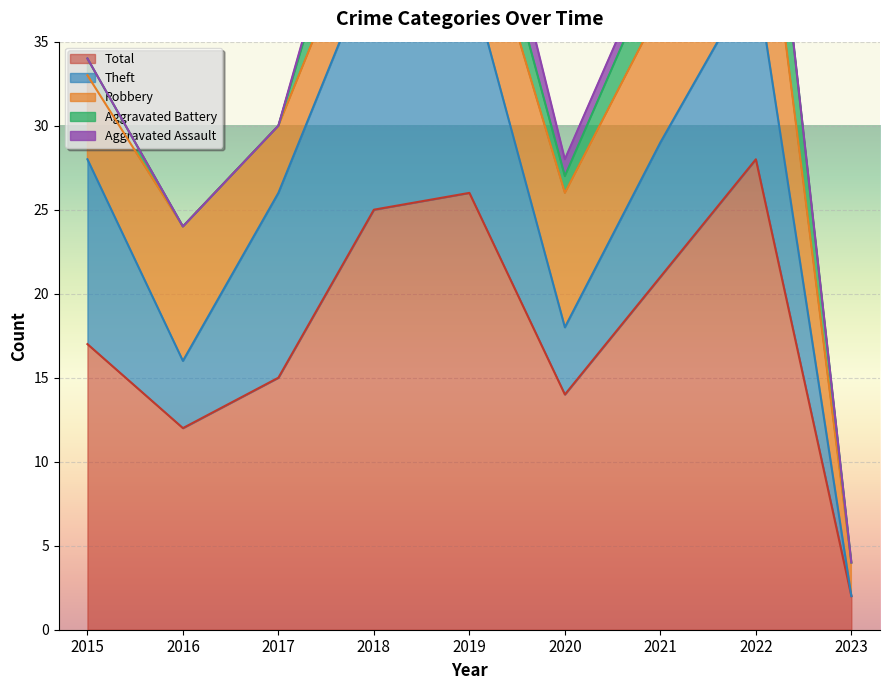

What is the difference between the Robbery values at 2022 and 2020?

2